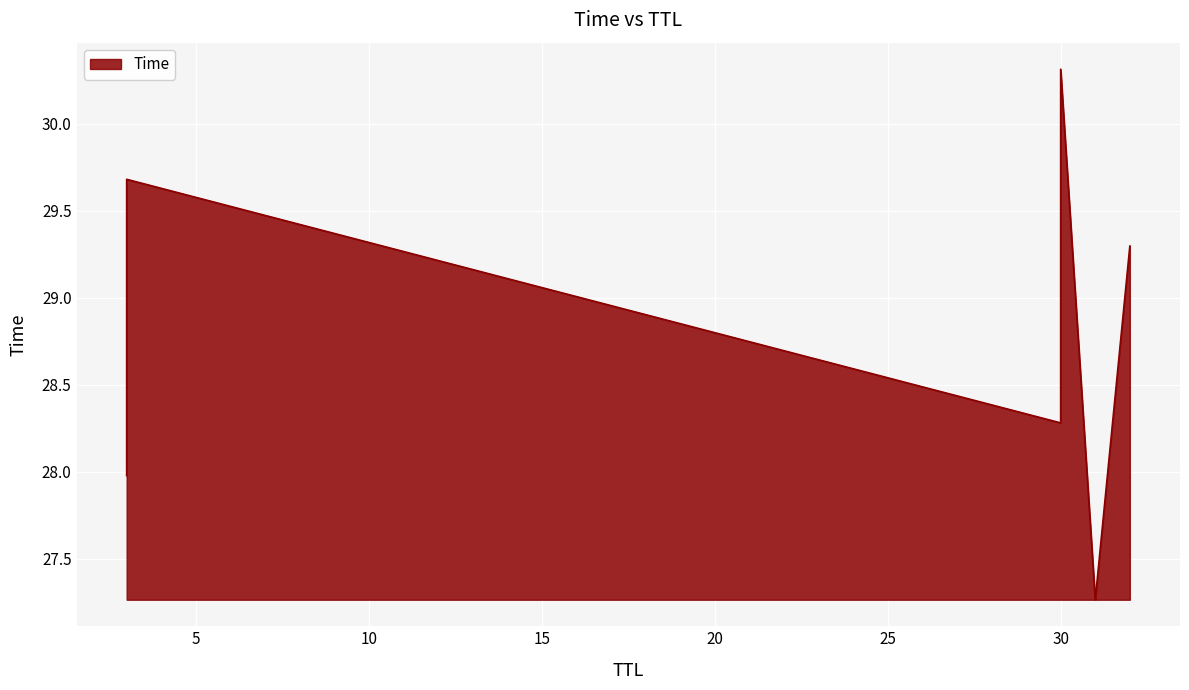

Which has a higher value, 3 or 30?

30